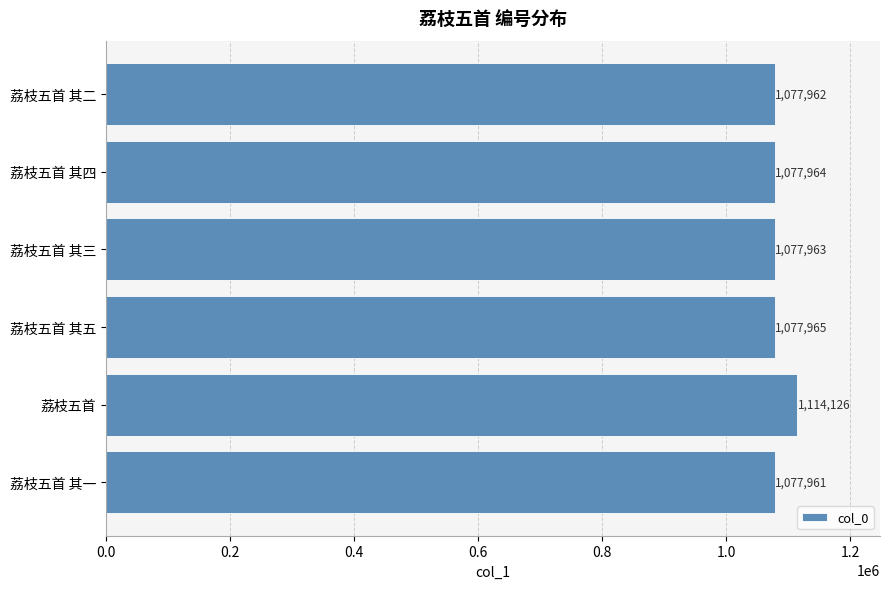

What is the greatest value displayed?

1114126